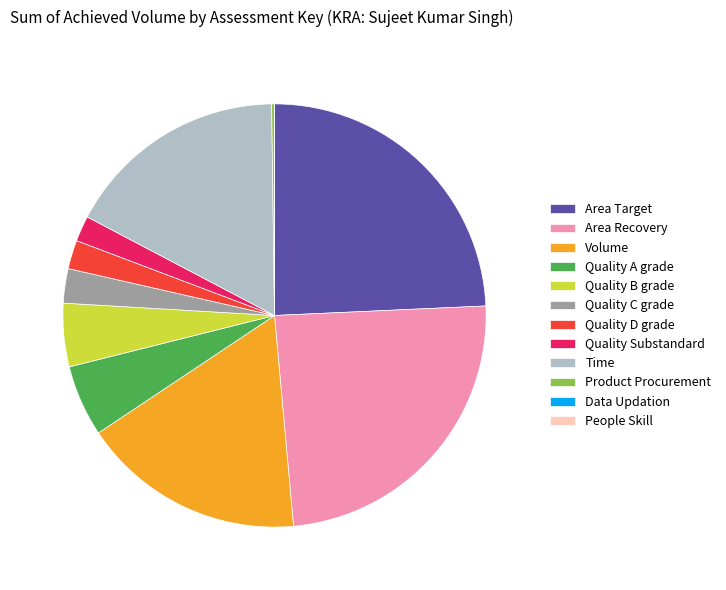

Does any single category account for the majority?

No